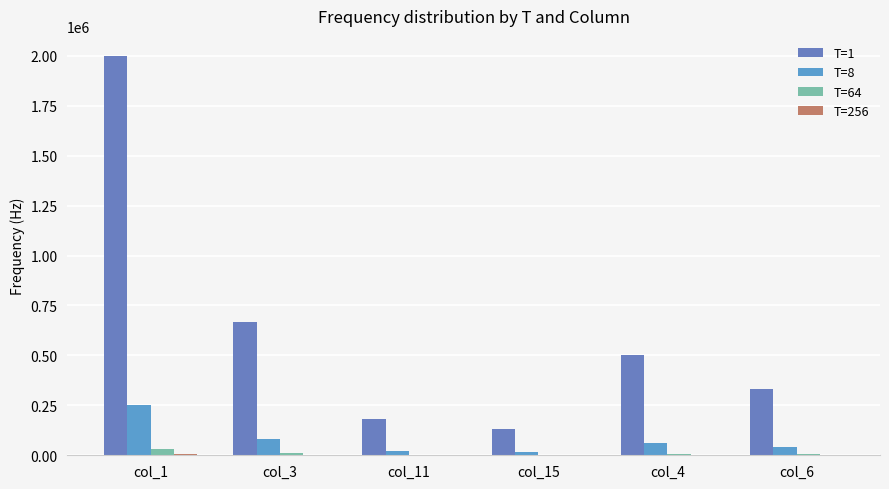

Reading left to right, what are all the values shown in this chart?

T=1: col_1=2000000	col_3=666667	col_11=181818	col_15=133333	col_4=500000	col_6=333333
T=8: col_1=250000	col_3=83333	col_11=22727	col_15=16667	col_4=62500	col_6=41667
T=64: col_1=31250	col_3=10417	col_11=2841	col_15=2083	col_4=7813	col_6=5208
T=256: col_1=7813	col_3=2604	col_11=710	col_15=521	col_4=1953	col_6=1302